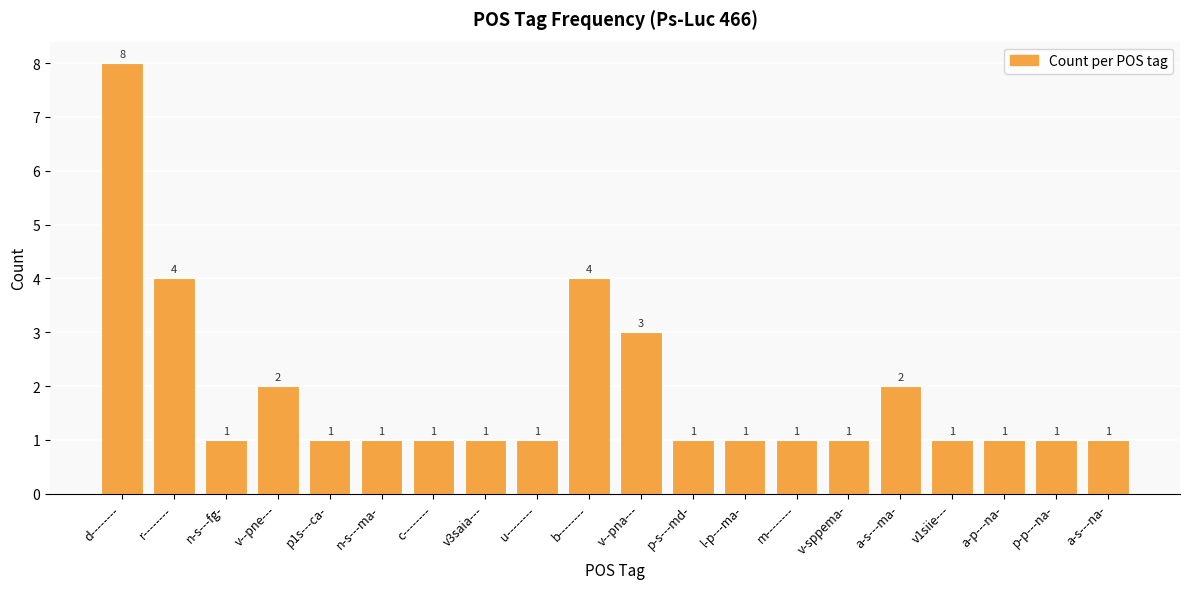

True or false: the data shows 4 at d--------.

False